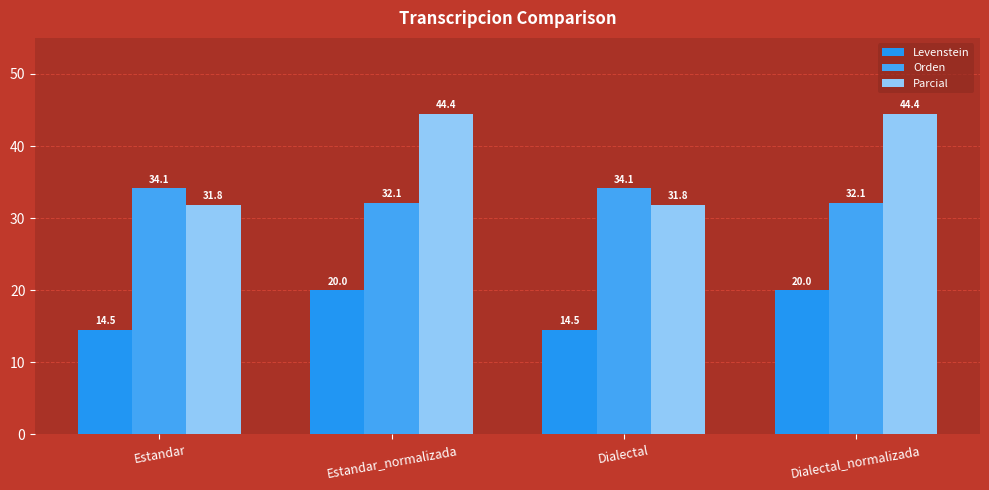

What is the highest value of the Parcial series?

44.4